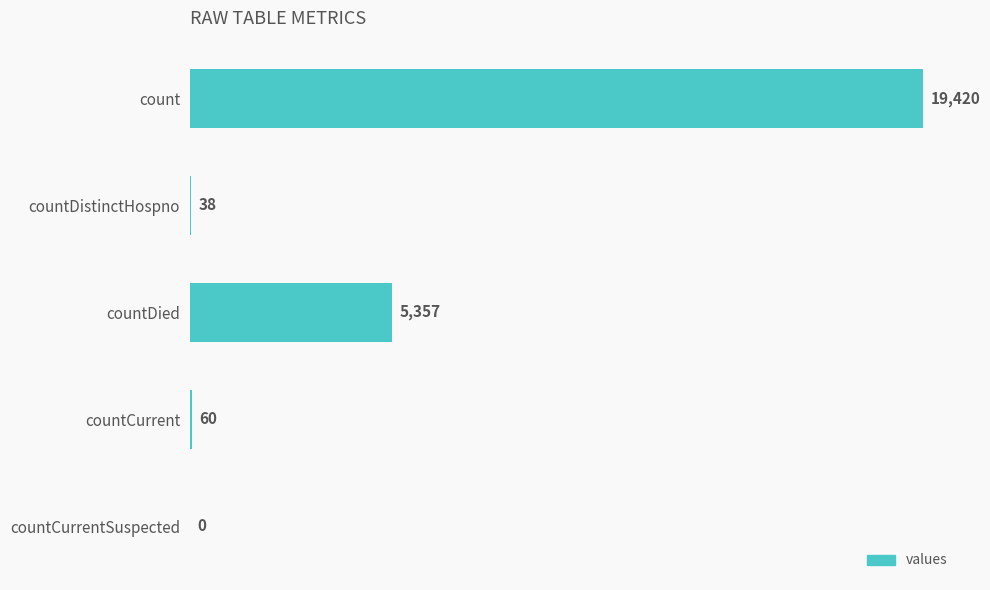

True or false: the data shows 38 at countDistinctHospno.

True